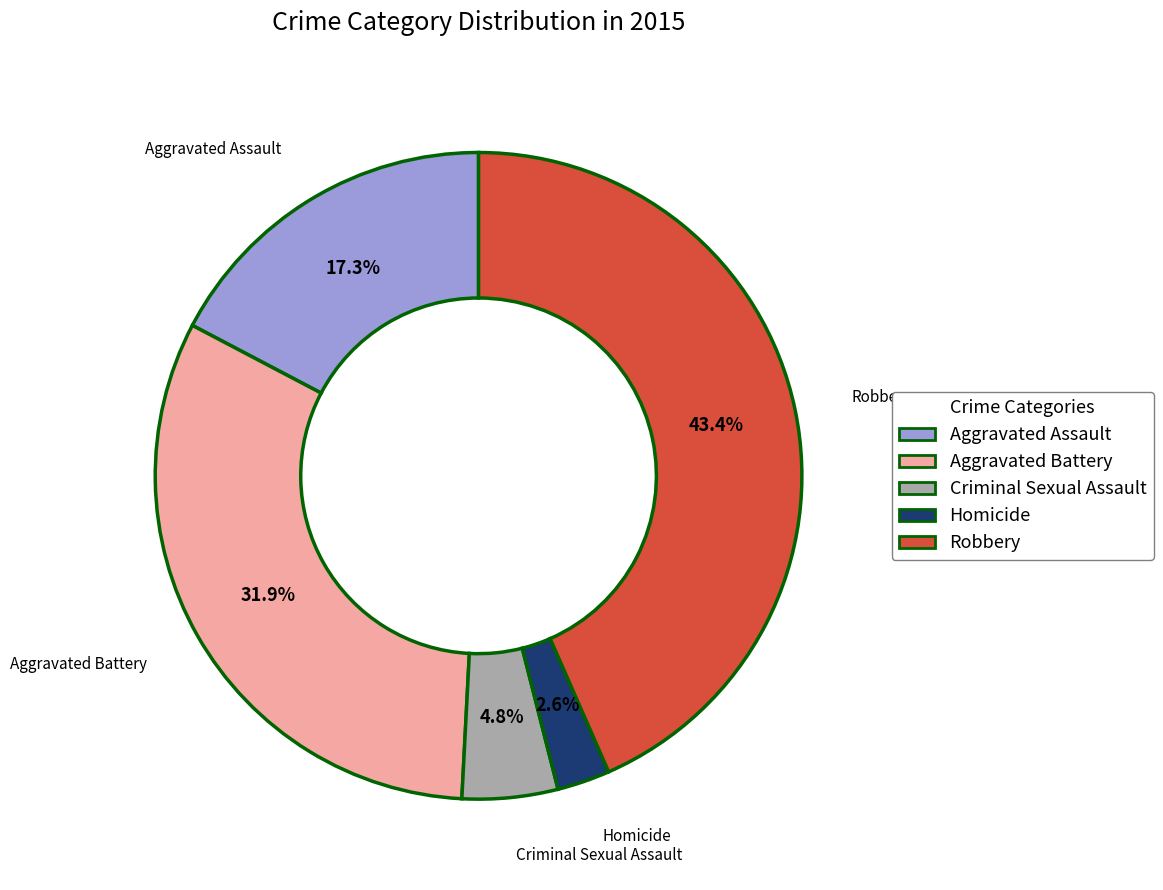

To the nearest percent, what percentage of the pie is Homicide?

3%